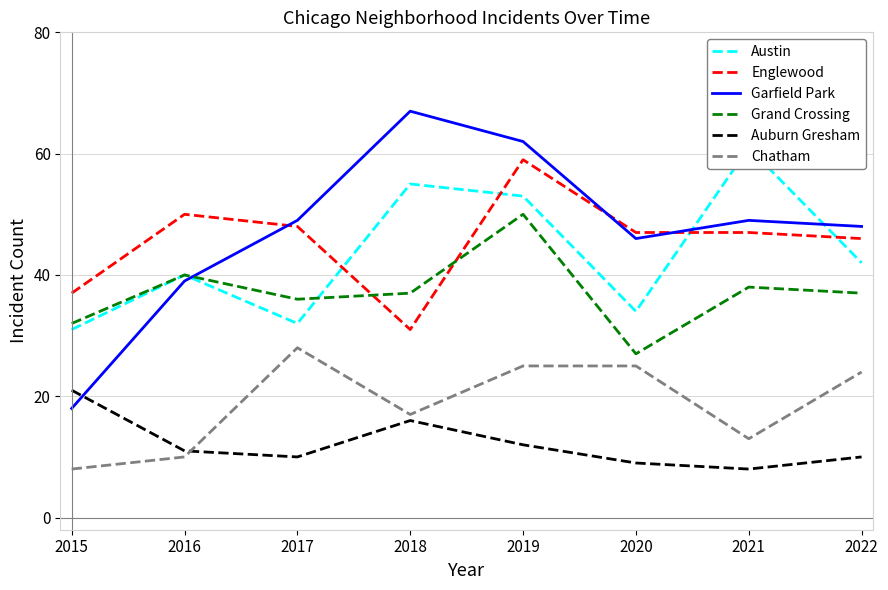

Between 2021 and 2015, which is larger?

2021